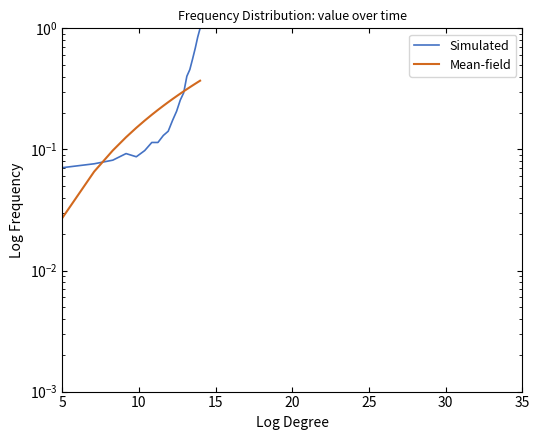

What is the minimum value for Simulated?

0.1